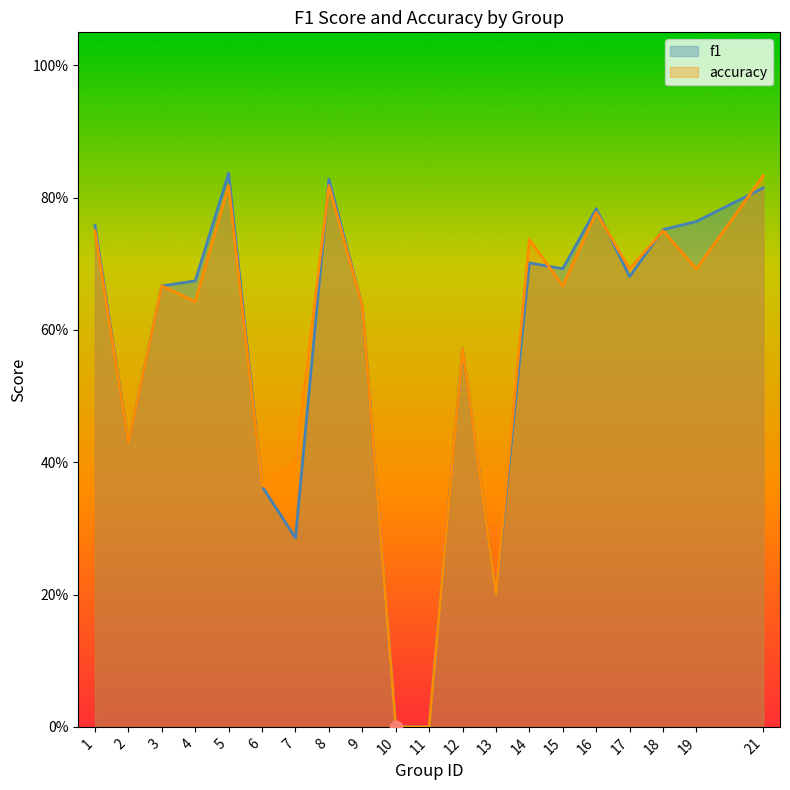

Which series has the largest total across all categories?

accuracy